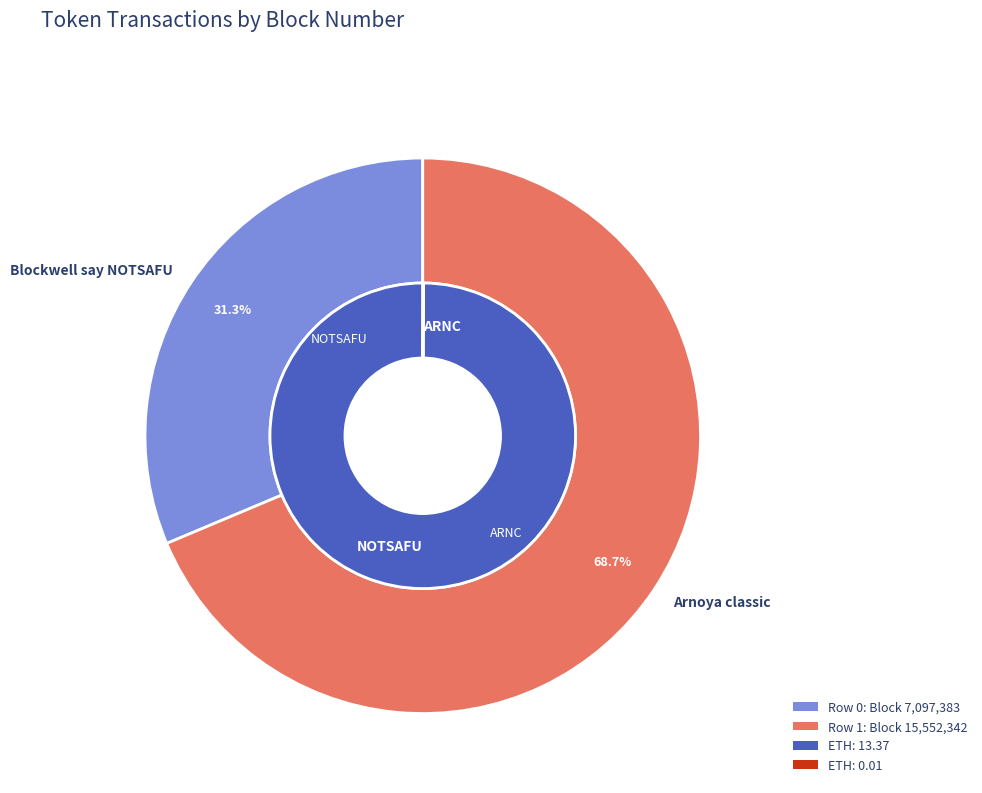

To the nearest percent, what percentage of the pie is Row 1?

69%